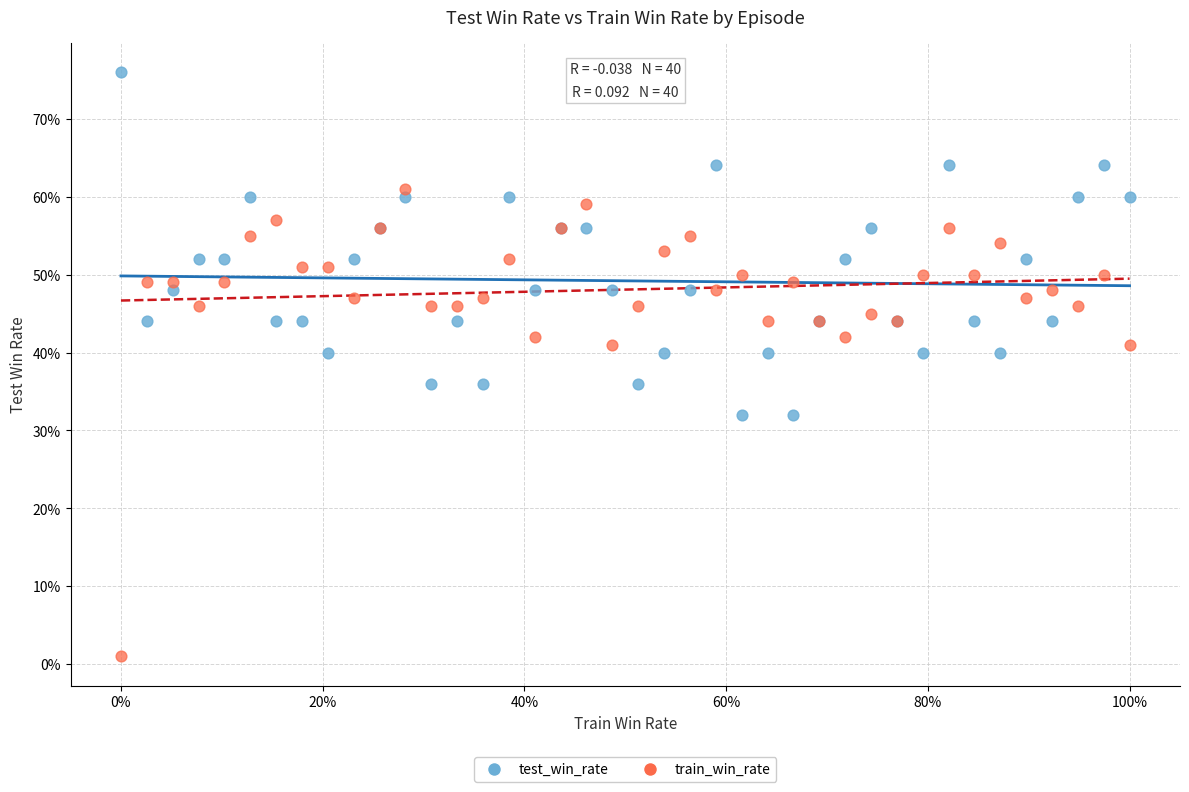

Which series reaches the maximum Y coordinate?

test_win_rate